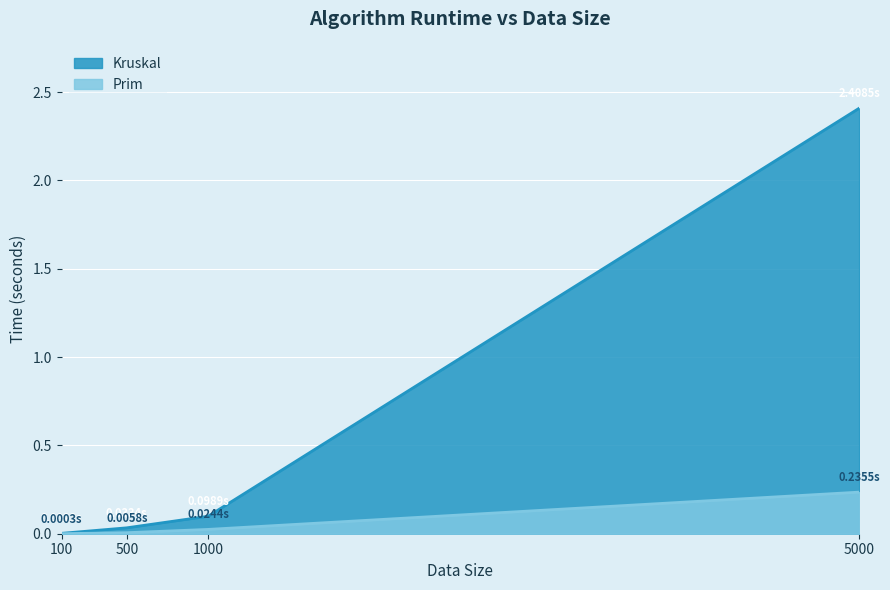

Is the value of Prim at 500 greater than the value of Kruskal at 5000?

No